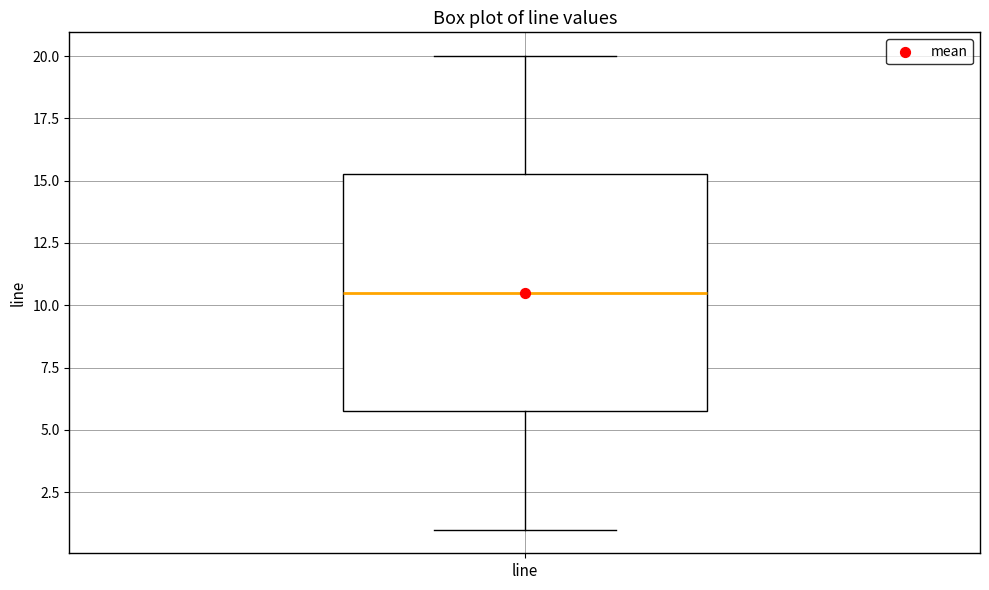

Where does the upper whisker of the box for line end on the y-axis? The values are not printed on the chart, so give them approximately, as read against the axis.

20.0